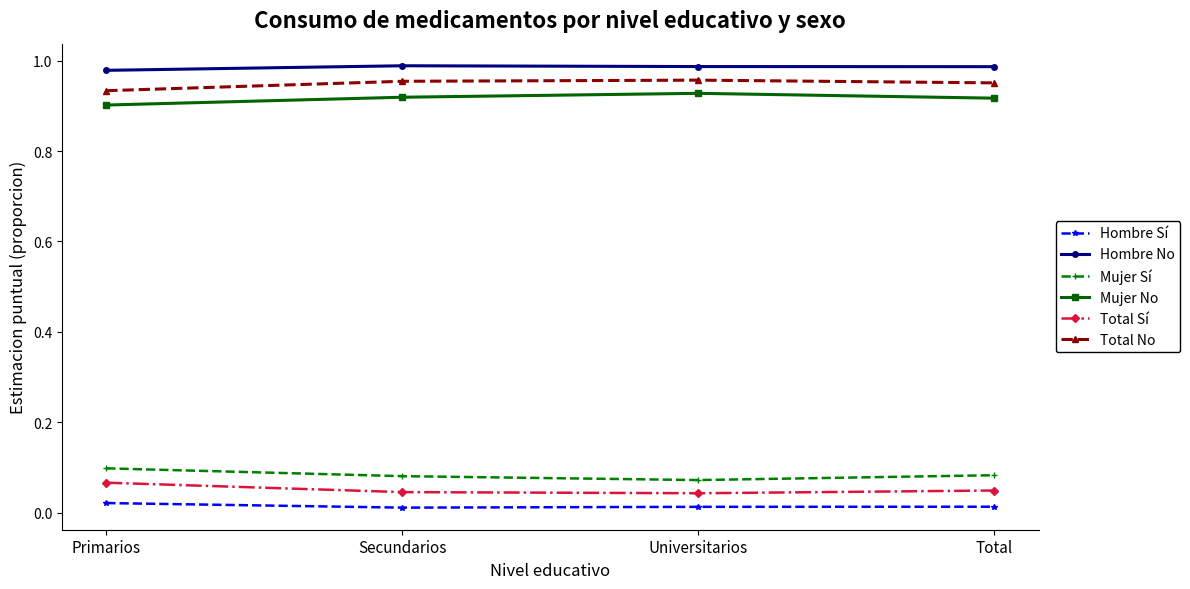

At Universitarios, list the series in order from largest to smallest.

Hombre No, Total No, Mujer No, Mujer Sí, Total Sí, Hombre Sí